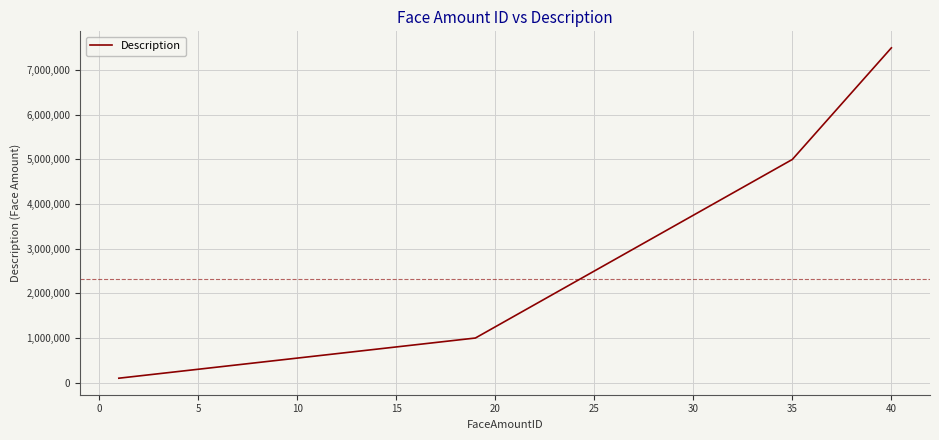

What is the greatest value displayed?

7500000